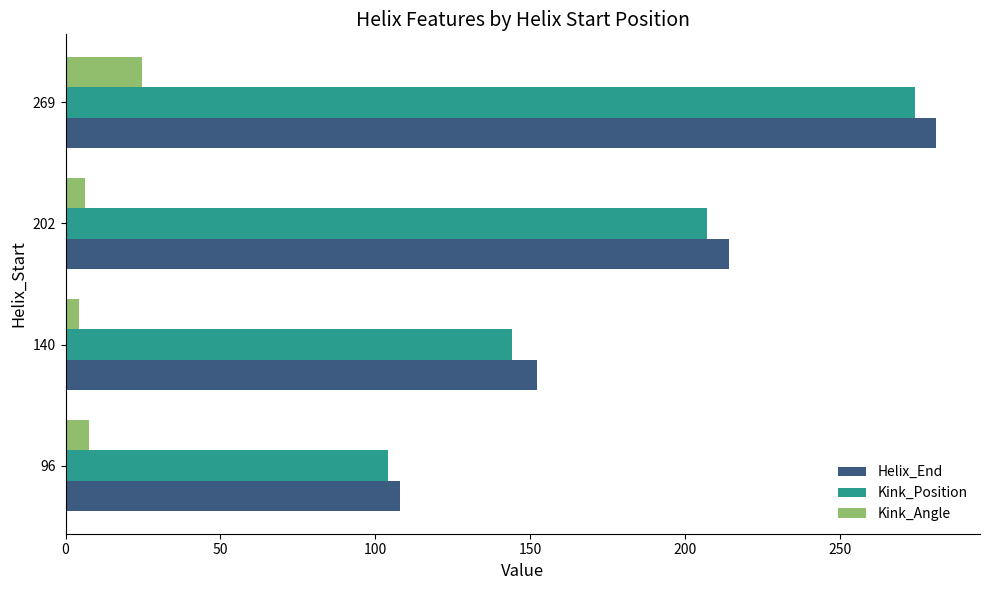

At which category is the sum across all series the highest?

269